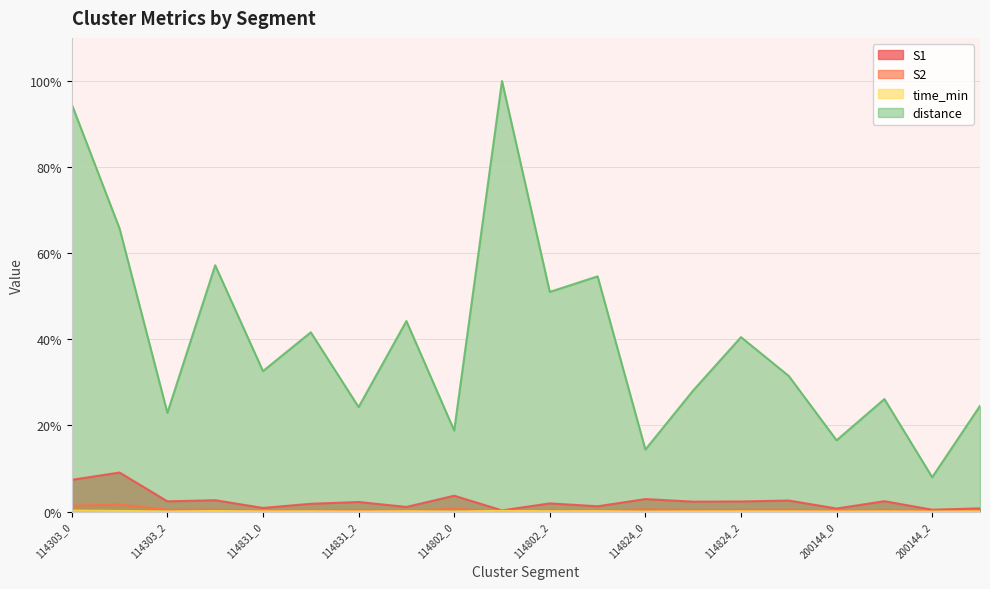

True or false: time_min and S1 intersect in this chart.

False